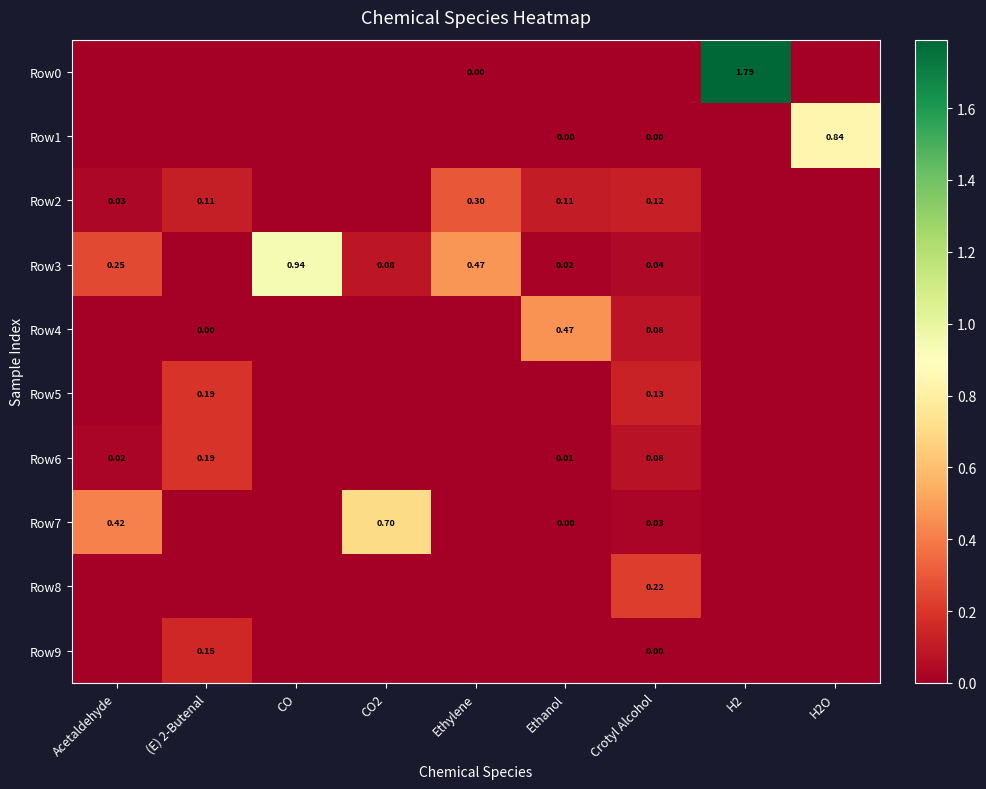

List the labels in order of Row9 value, smallest first.

Acetaldehyde, CO, CO2, Ethylene, Ethanol, H2, H2O, Crotyl Alcohol, (E) 2-Butenal